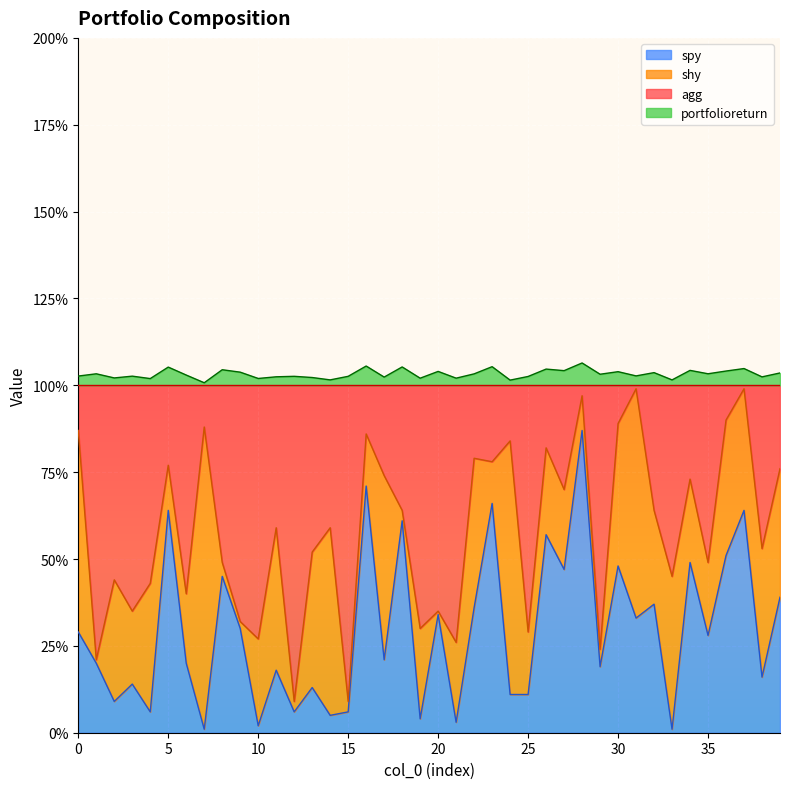

At which category does the chart reach its minimum across all series?

7